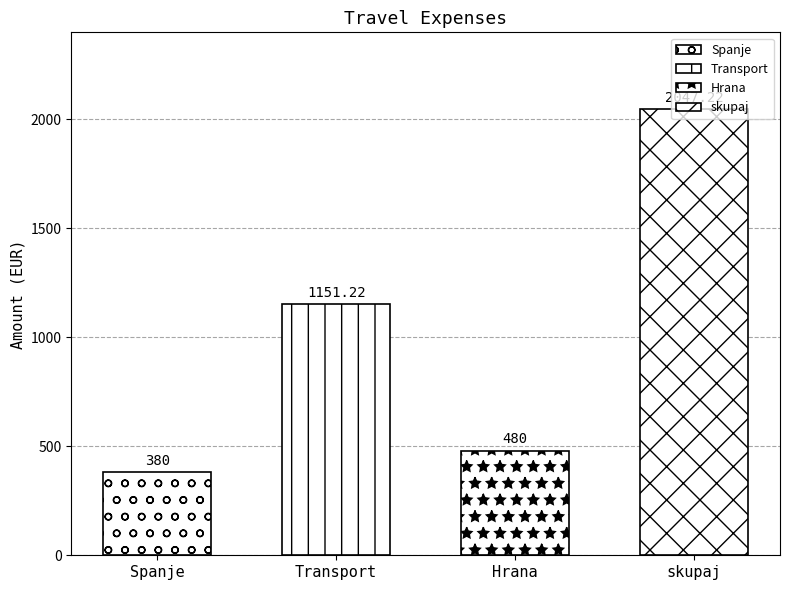

What is the difference between the maximum and second lowest values?

1567.2